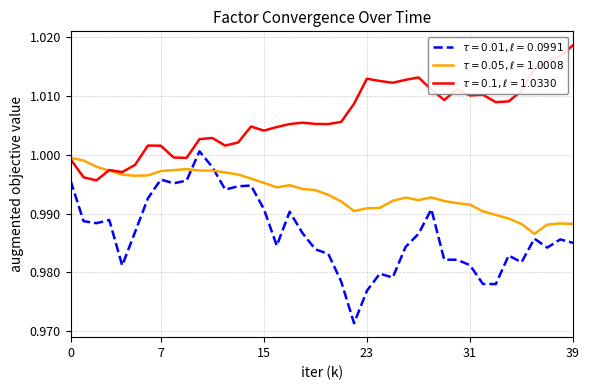

List the series in order of their peak value, lowest first.

$\tau=0.05, \ell=1.0008$, $\tau=0.01, \ell=0.0991$, $\tau=0.1, \ell=1.0330$